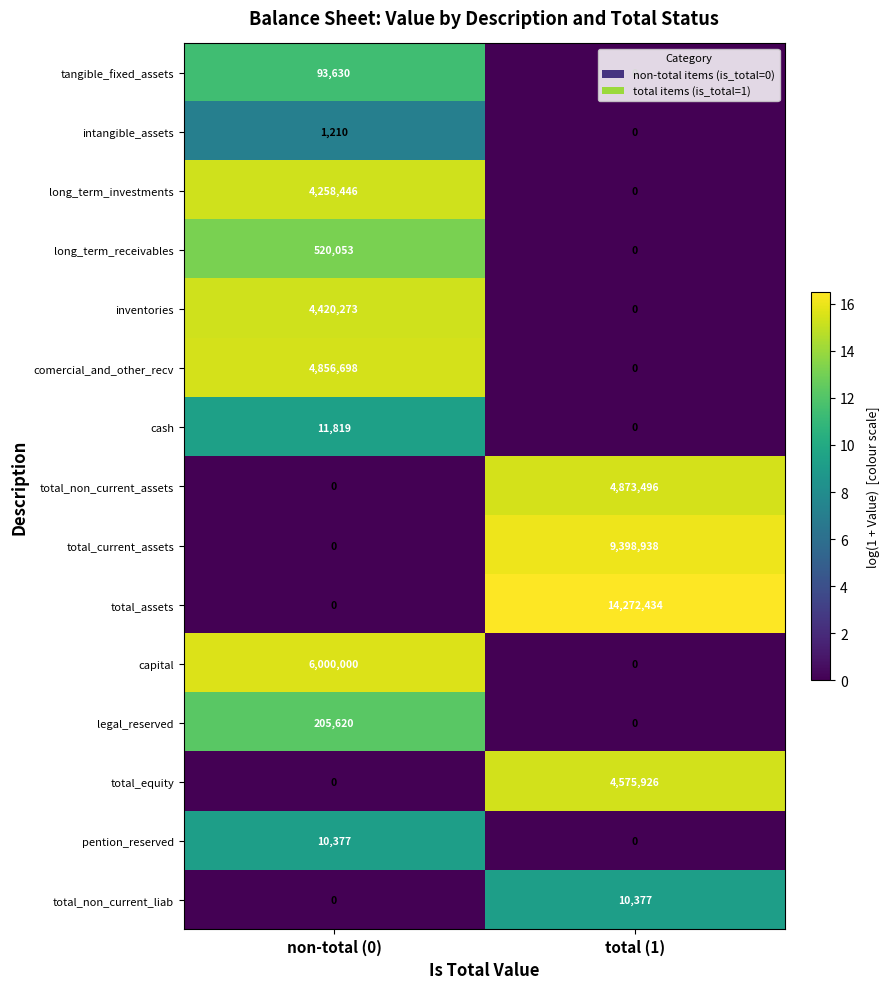

What is the highest value of the total_non_current_assets series?

4873496